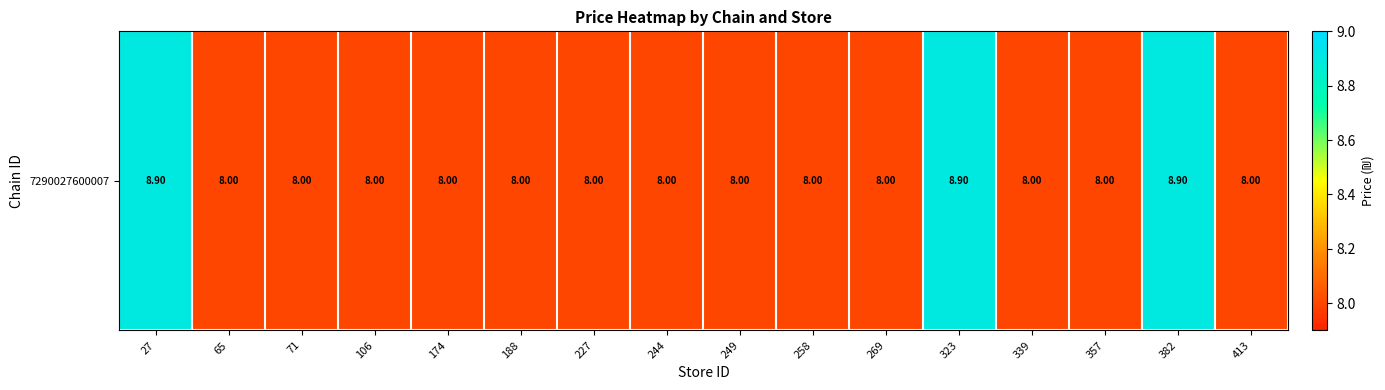

List the labels in order of value, smallest first.

65, 71, 106, 174, 188, 227, 244, 249, 258, 269, 339, 357, 413, 27, 323, 382